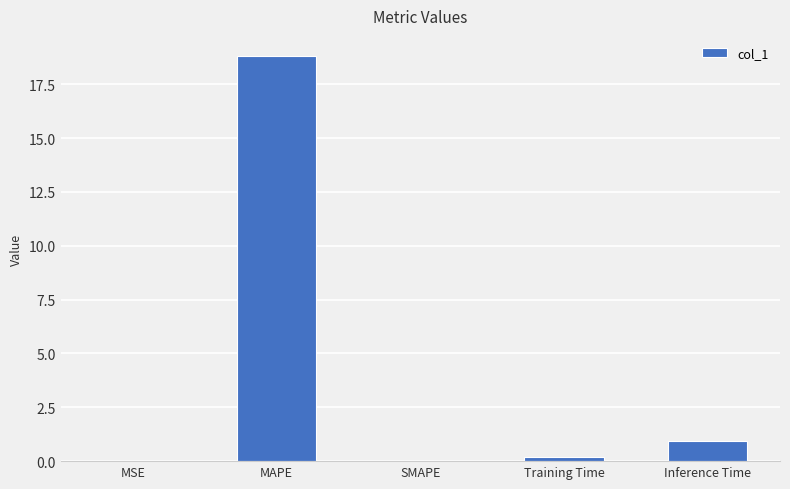

Where is the data nearest to the value 9?

Inference Time